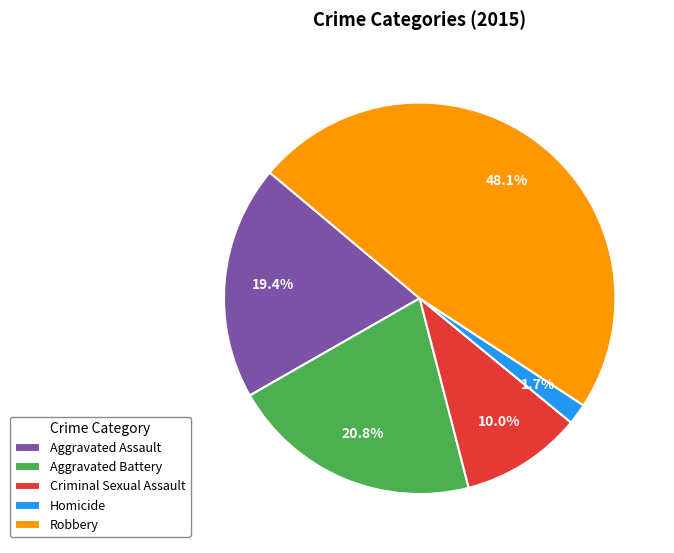

How much of the chart is everything except Robbery?

51.9%